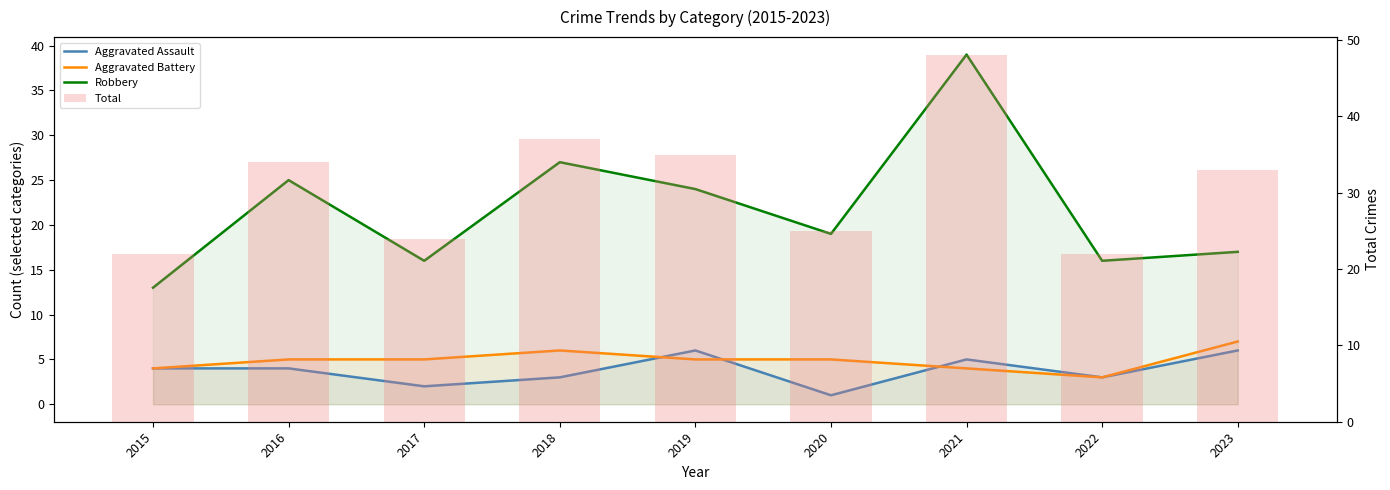

How many data points in Aggravated Battery are above 5?

2